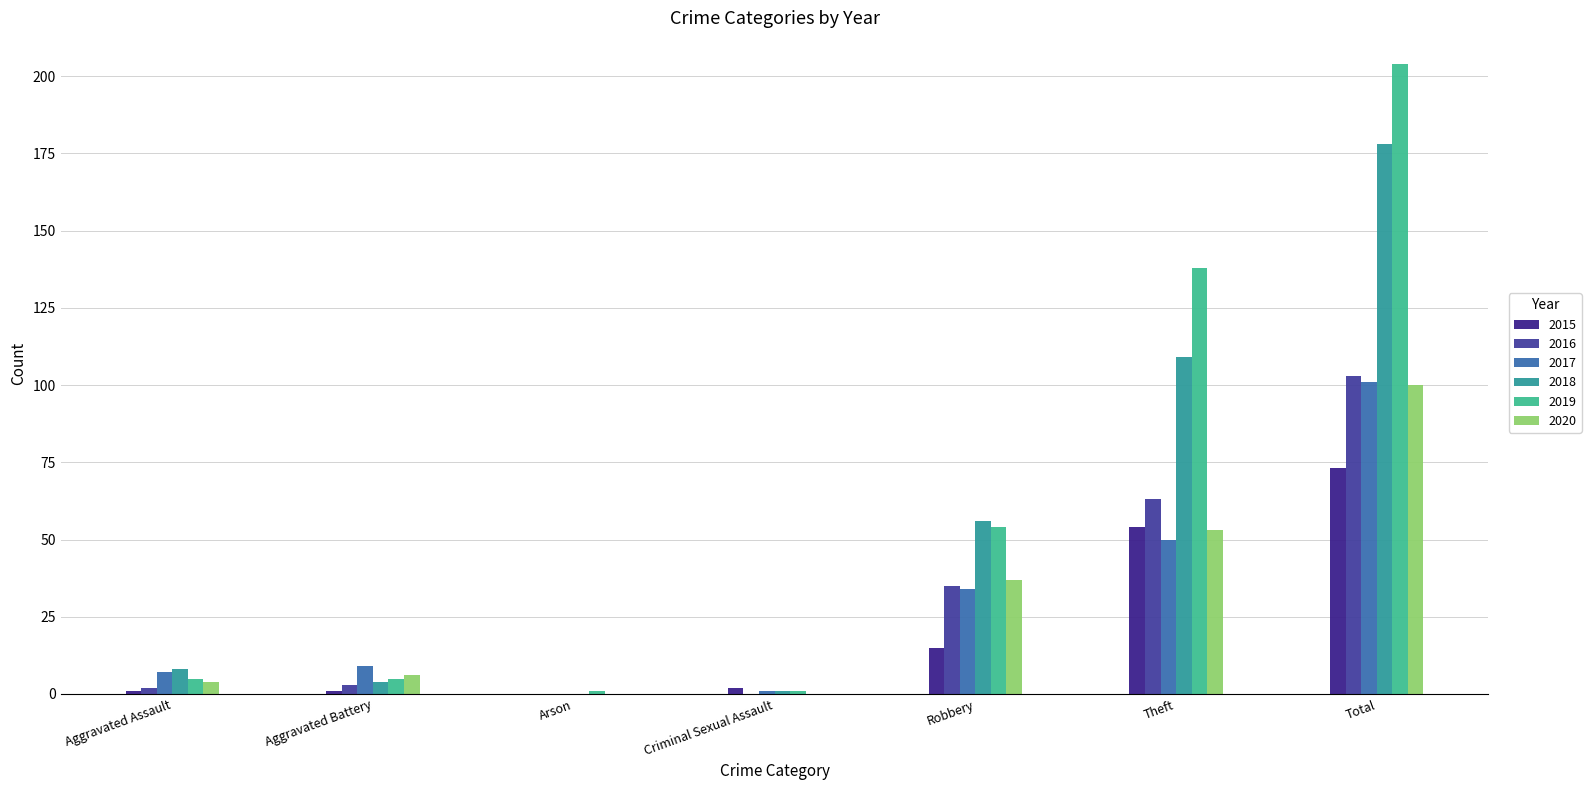

At how many categories does at least one series exceed 155?

1